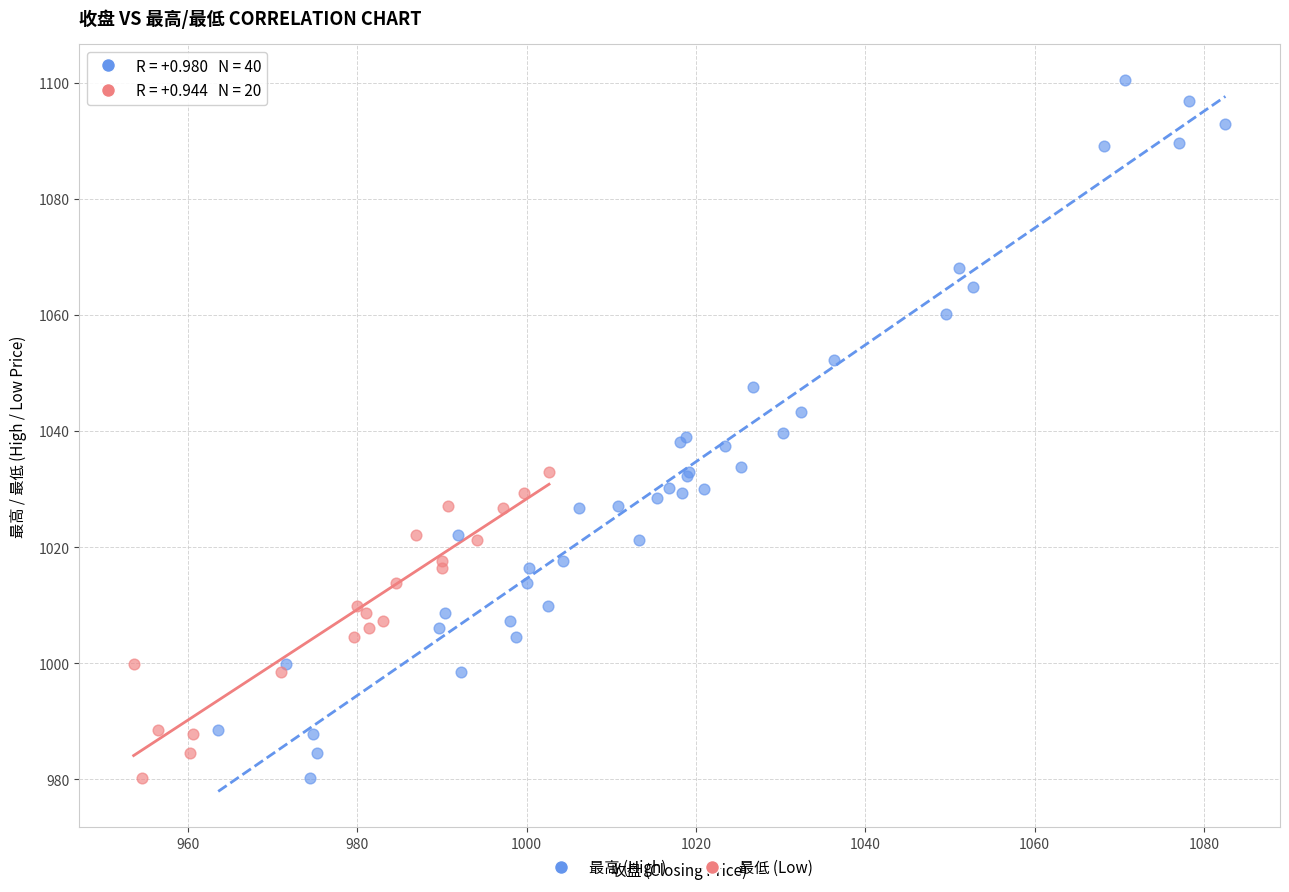

Which series has the widest spread of Y values?

最高 (High)